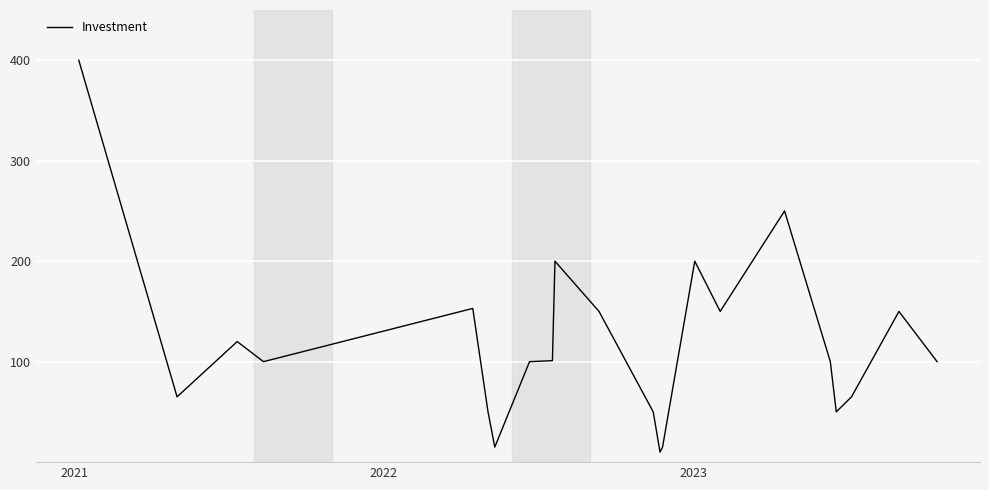

What is the difference between the maximum and minimum values?

390